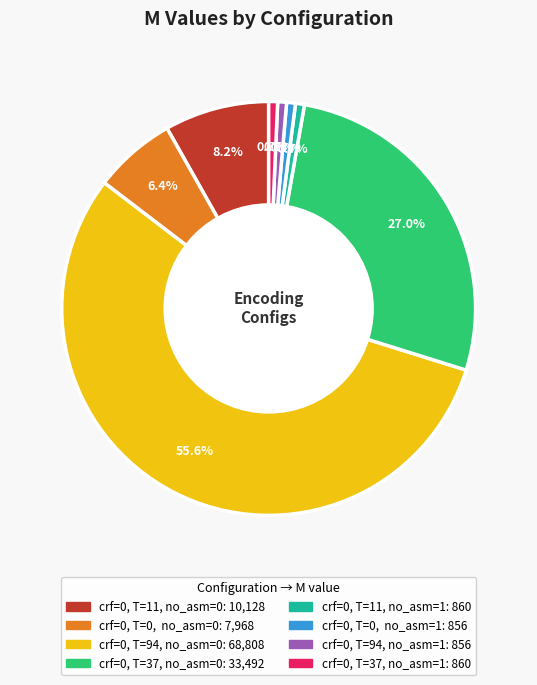

Does any single category account for the majority?

Yes